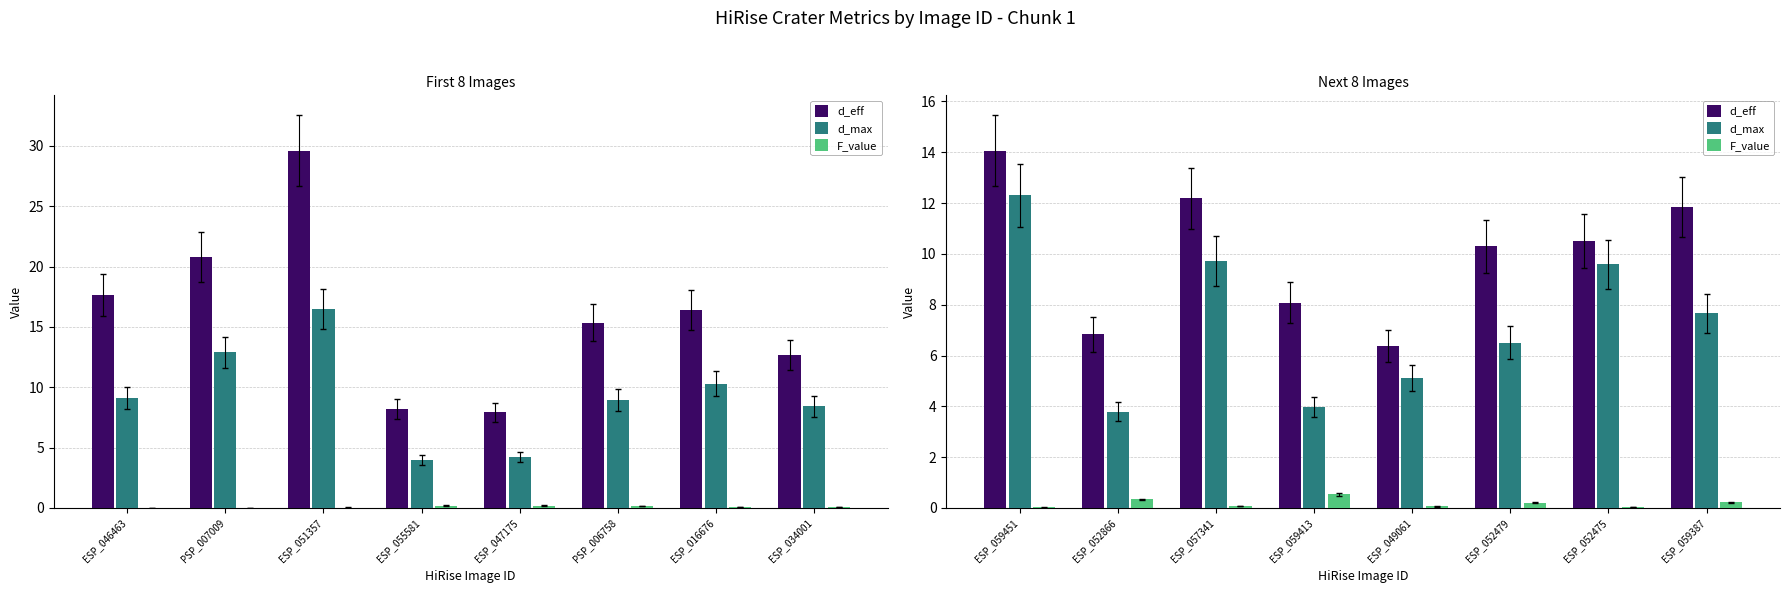

At how many categories does at least one series exceed 8?

6